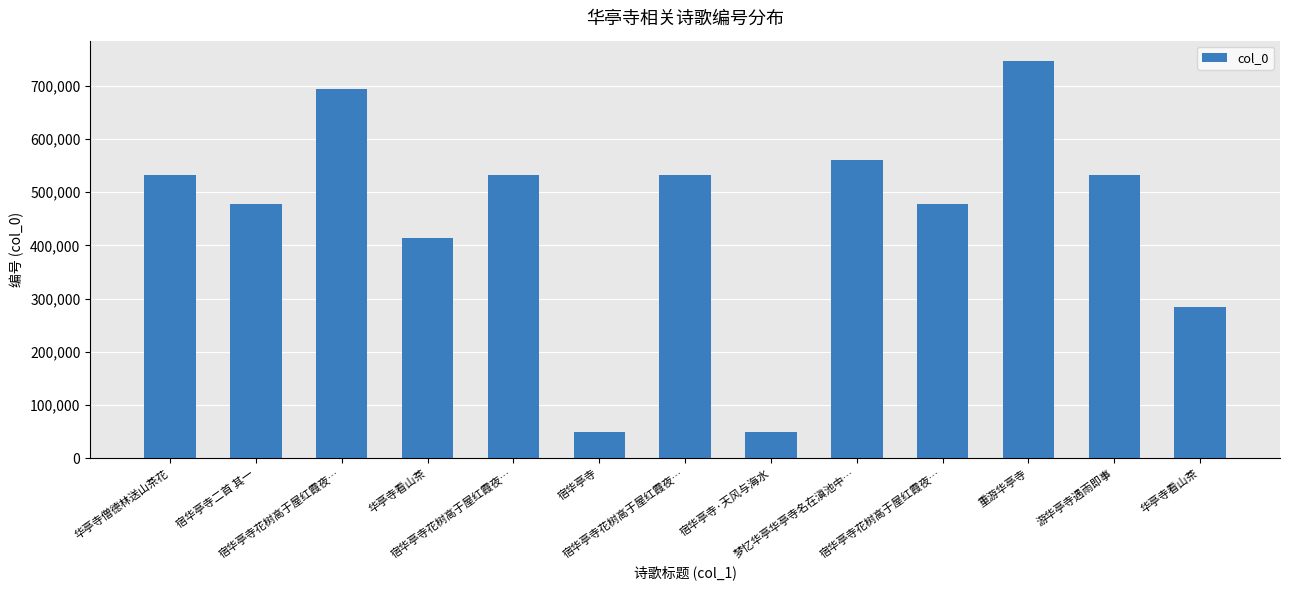

Which label corresponds to the smallest value in the chart?

宿华亭寺